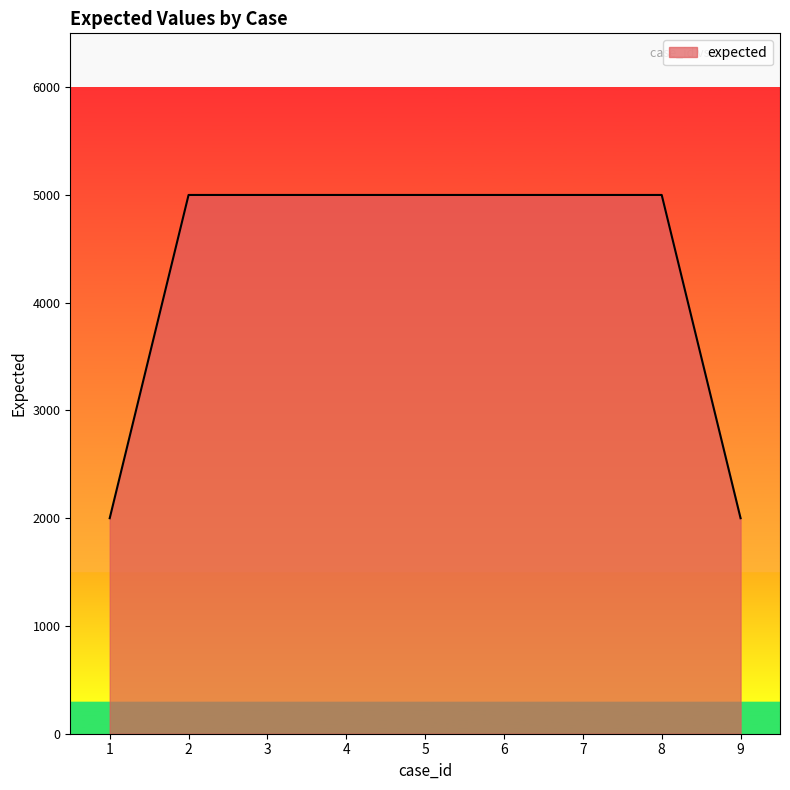

What value does the data have at 6, to the nearest 50?

5000